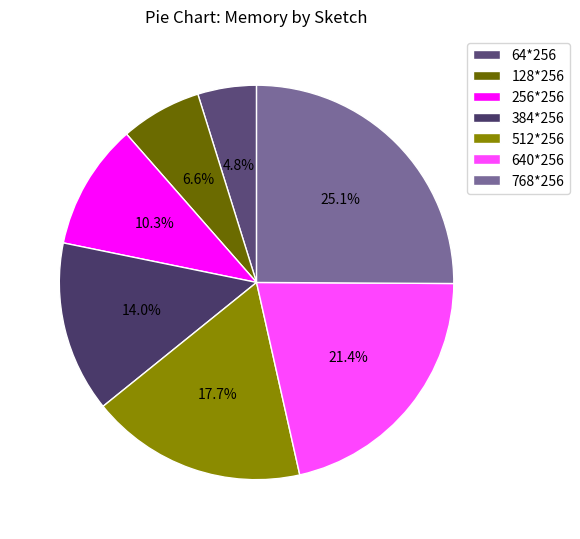

How many segments does this pie chart have?

7